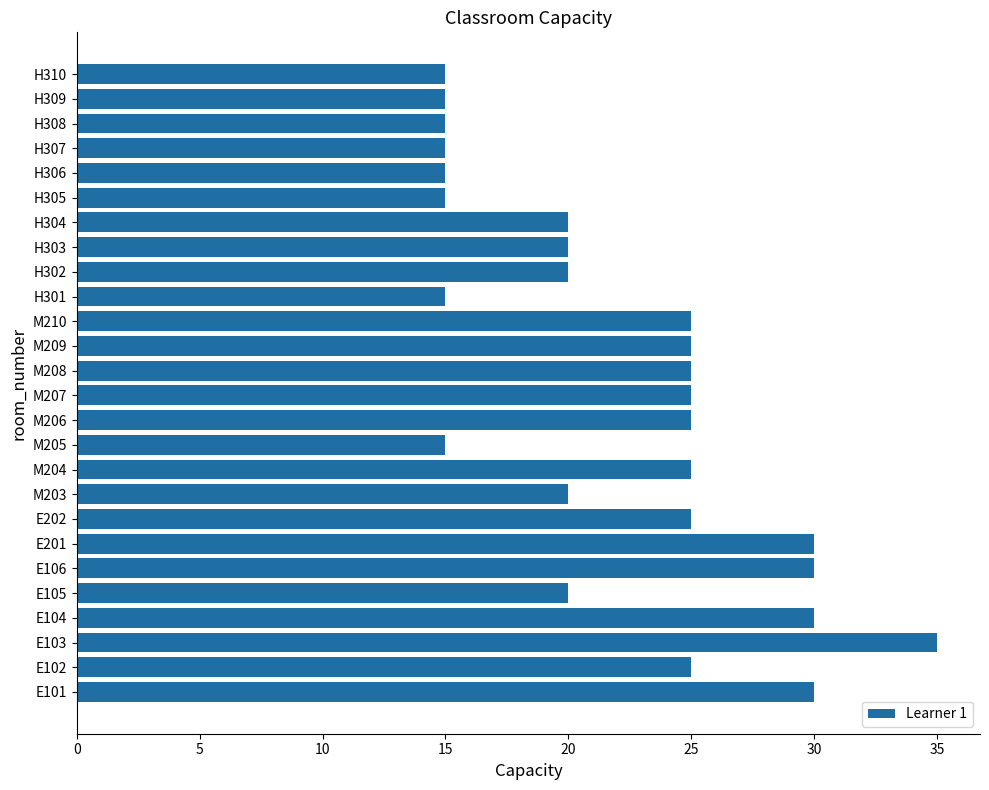

What is the sum of the values at H307 and M208?

40